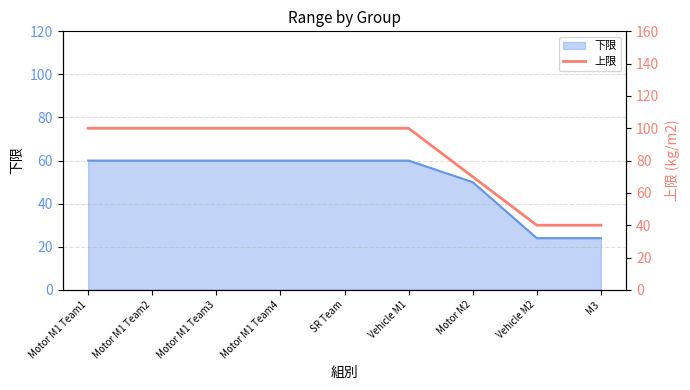

At which label is the value closest to 70?

Motor M2